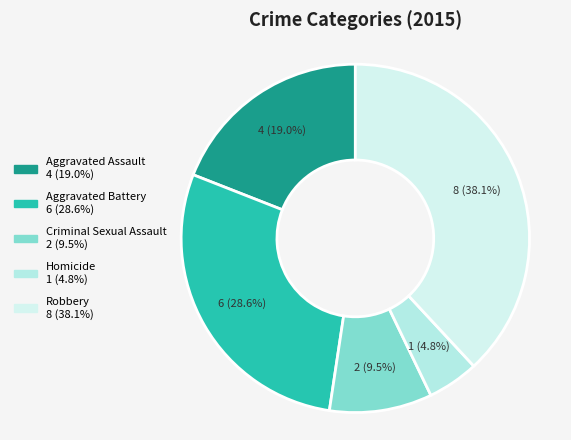

Rank the categories by value from lowest to highest.

Homicide, Criminal Sexual Assault, Aggravated Assault, Aggravated Battery, Robbery